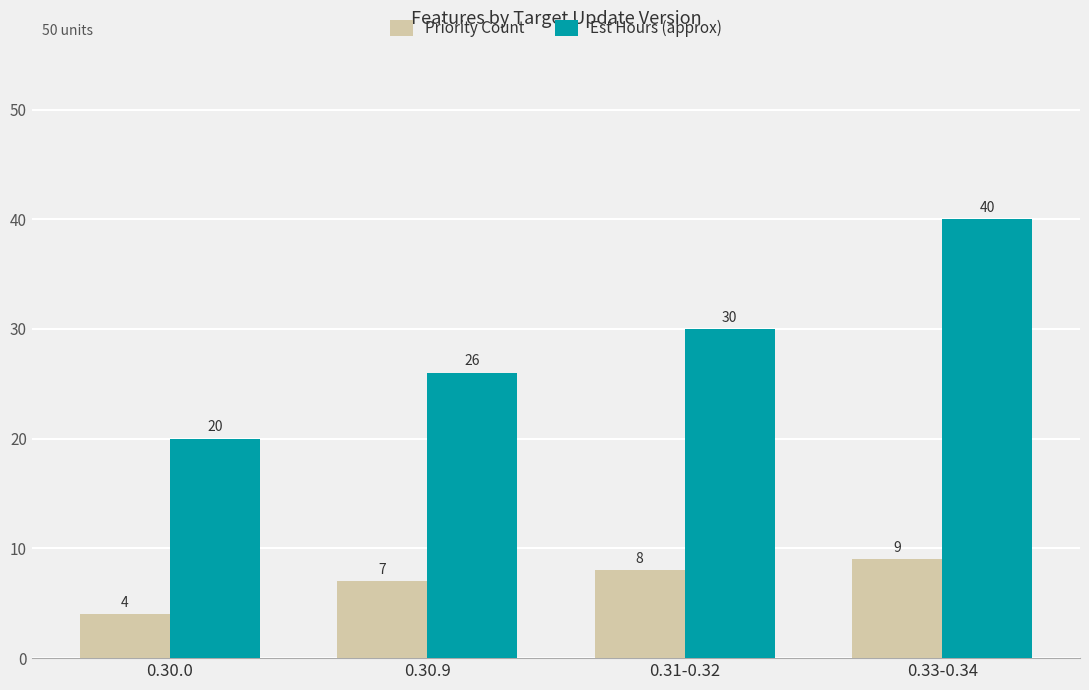

Does the chart contain stacked bars?

No